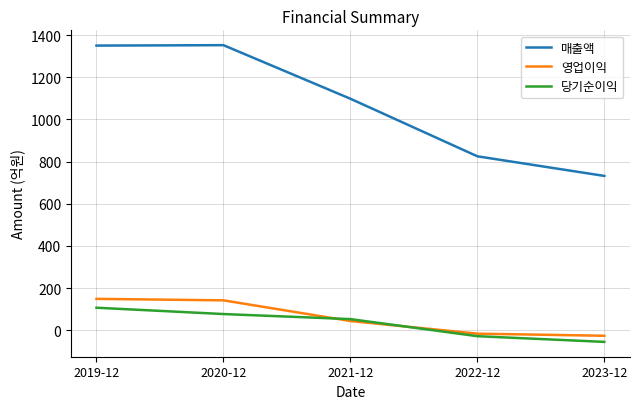

True or false: 영업이익 and 매출액 intersect in this chart.

False